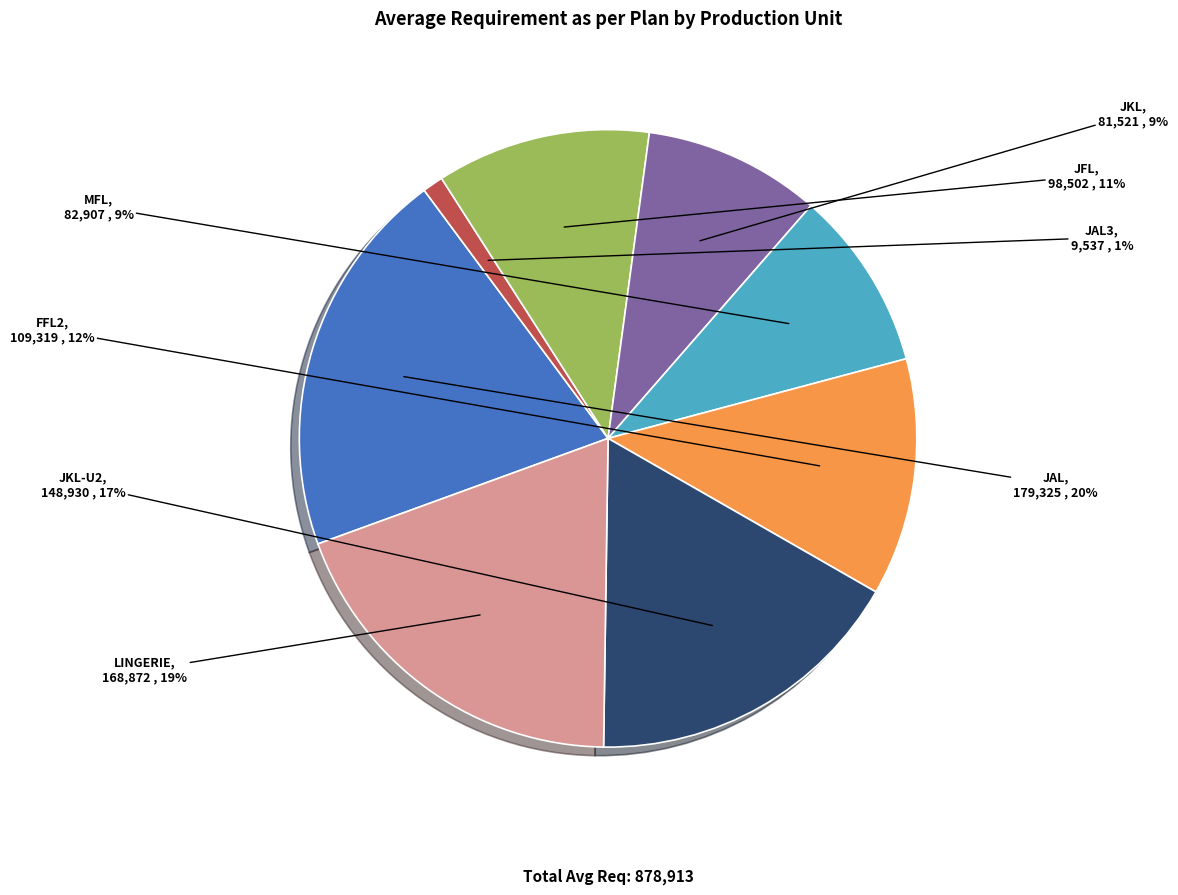

Is there a majority slice in this chart?

No